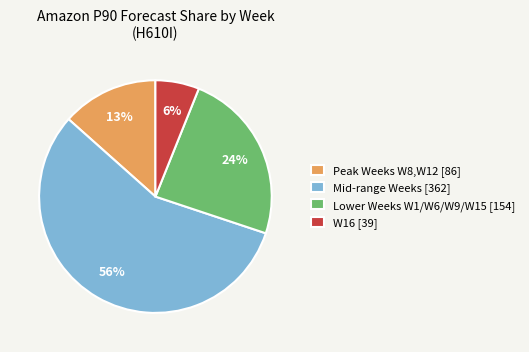

Which has a higher value, Peak Weeks W8,W12 [86] or Mid-range Weeks [362]?

Mid-range Weeks [362]